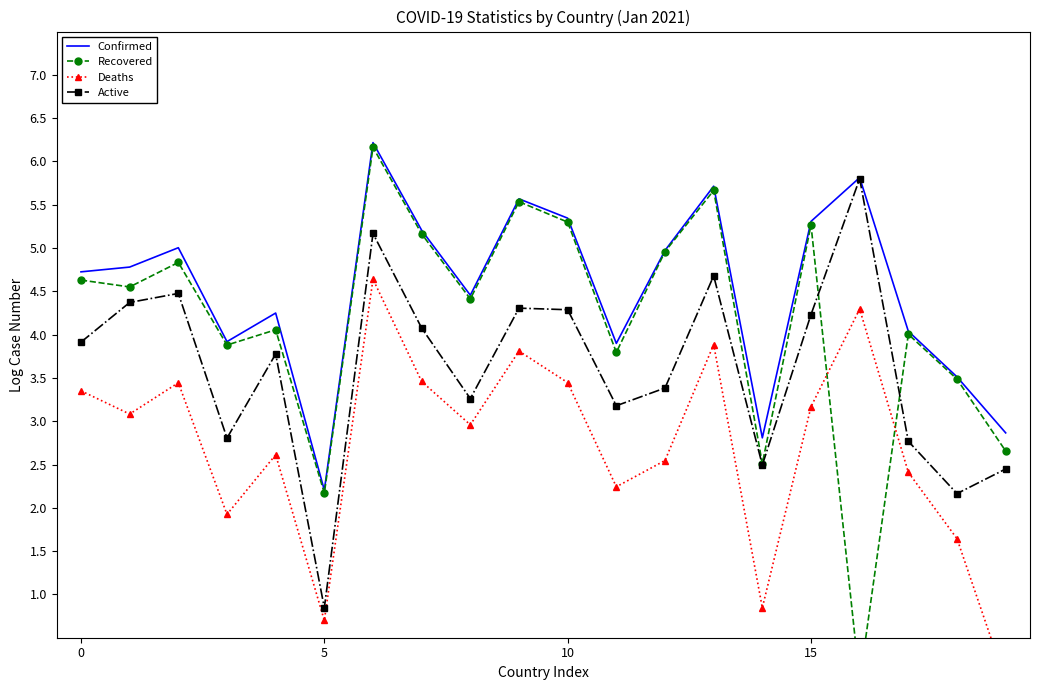

Which series changed the most between 15 and 17?

Active